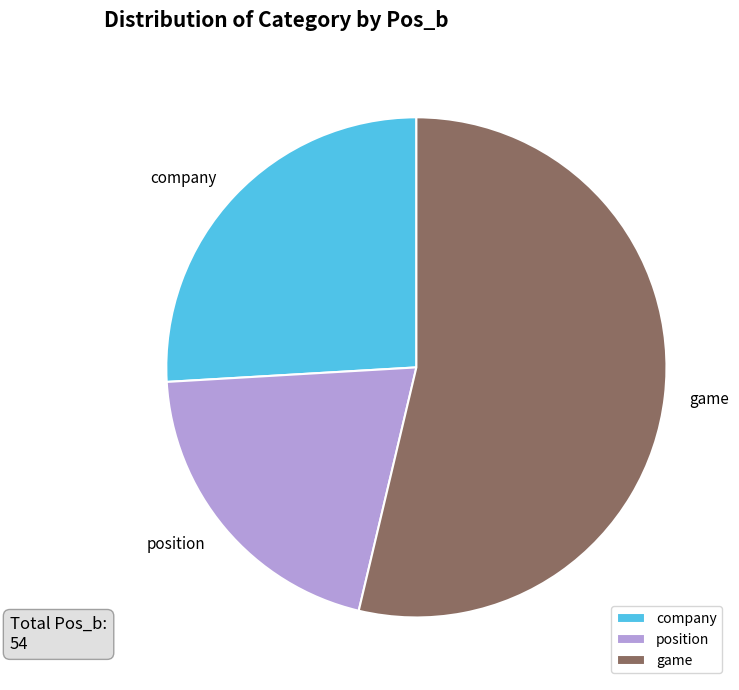

Rank the categories by value from lowest to highest.

position, company, game